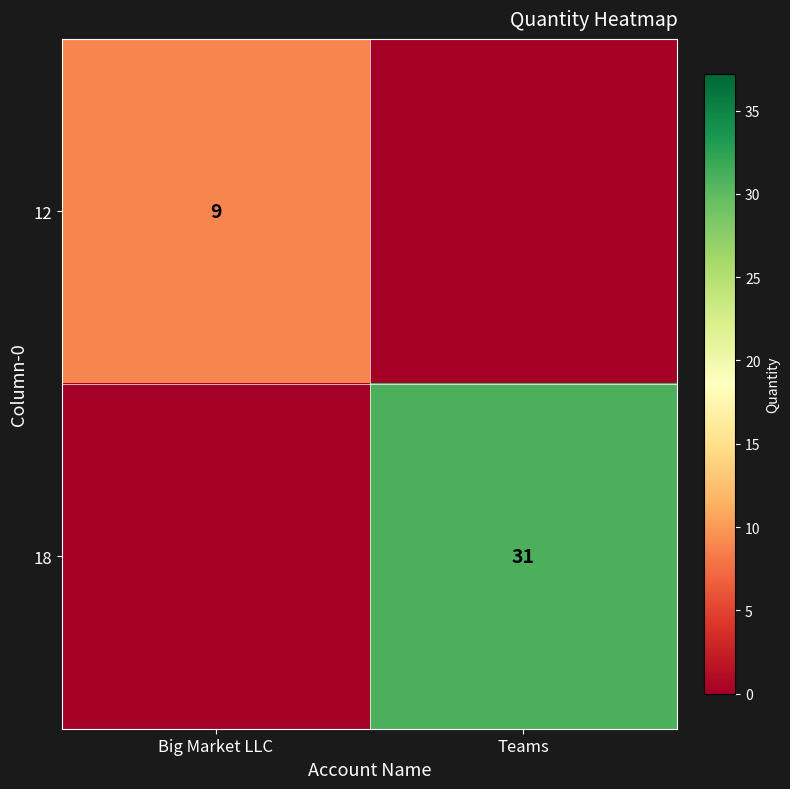

The 18 series shows 12 at Teams. True or false?

False